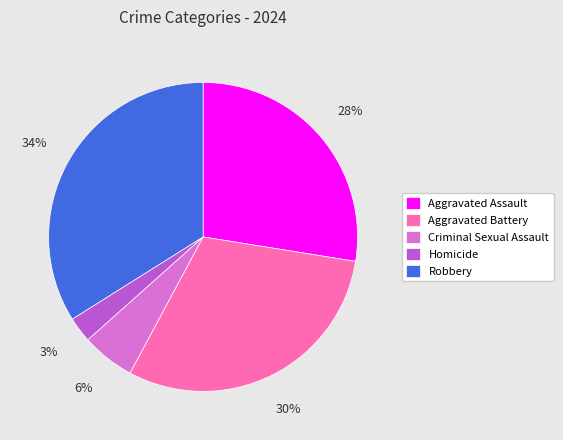

Rank the categories by value from highest to lowest.

Robbery, Aggravated Battery, Aggravated Assault, Criminal Sexual Assault, Homicide